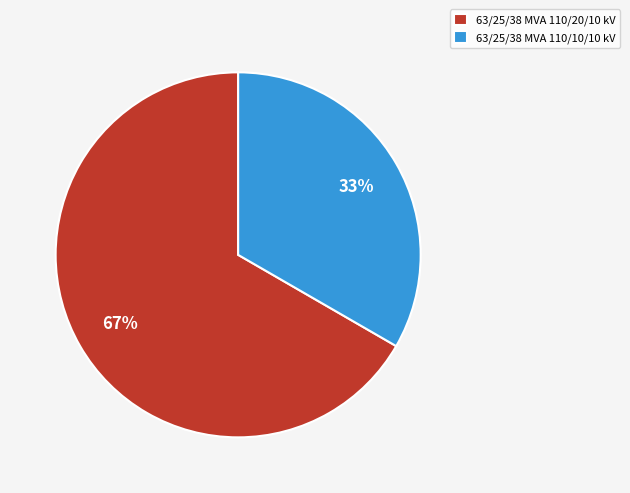

How many segments does this pie chart have?

2